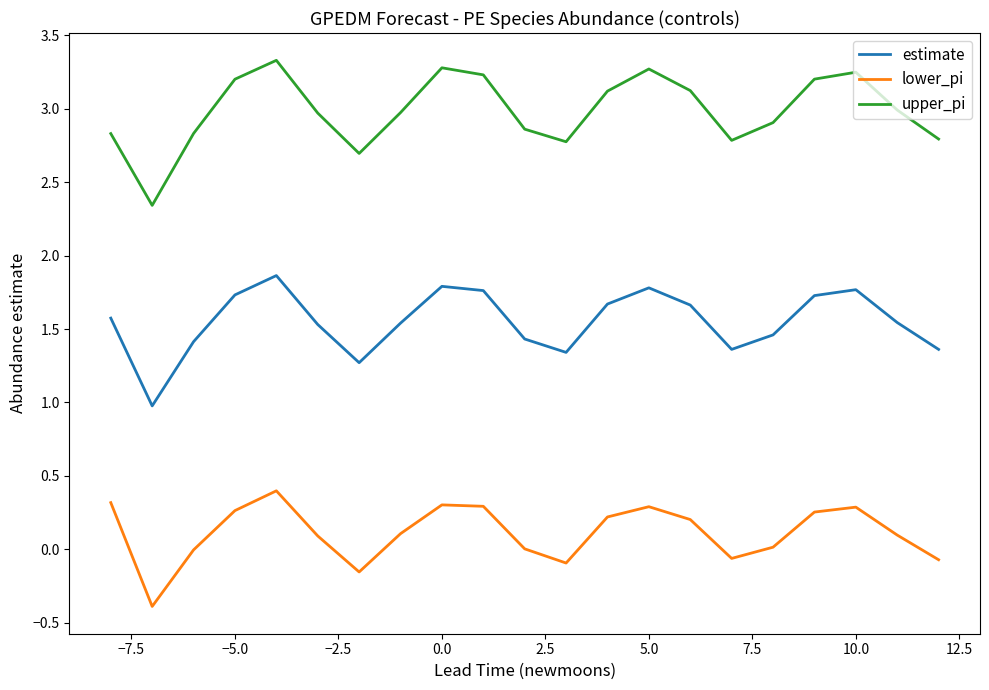

True or false: lower_pi has more than 2 points higher than both neighbors.

True